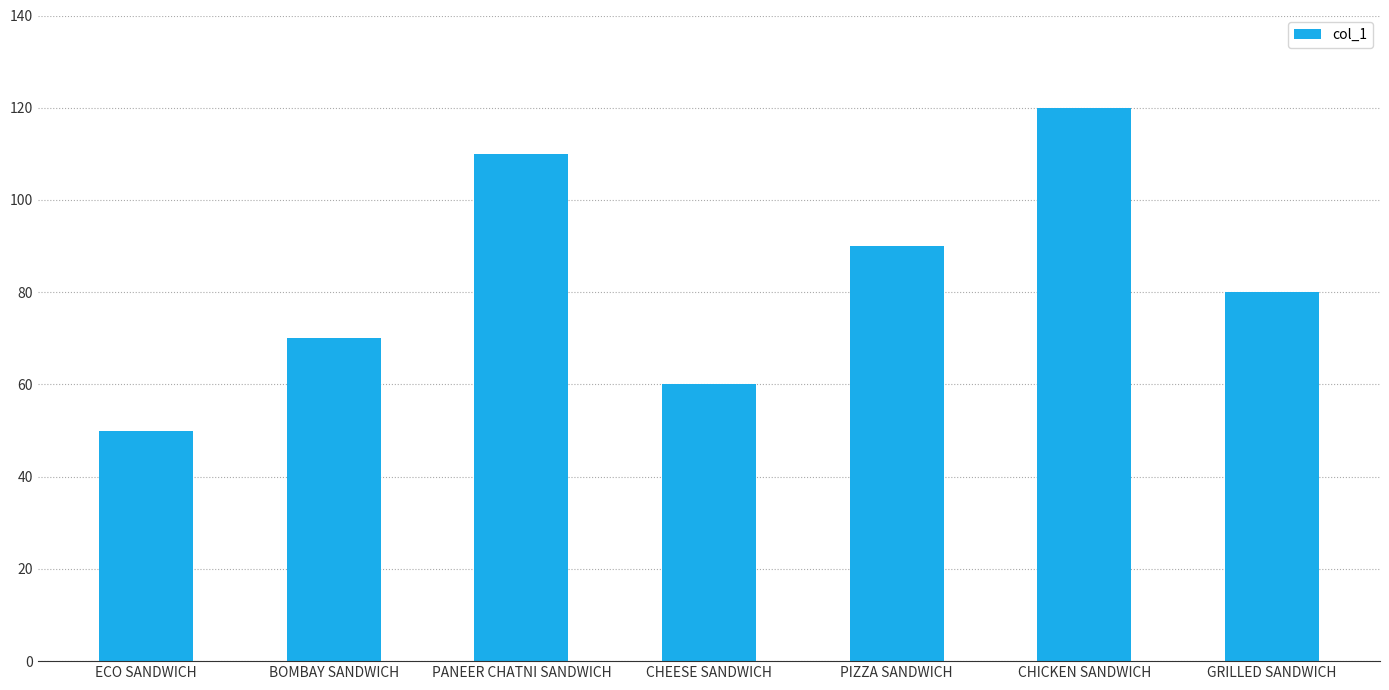

Reading right to left, list all the values displayed in this chart.

80	120	90	60	110	70	50